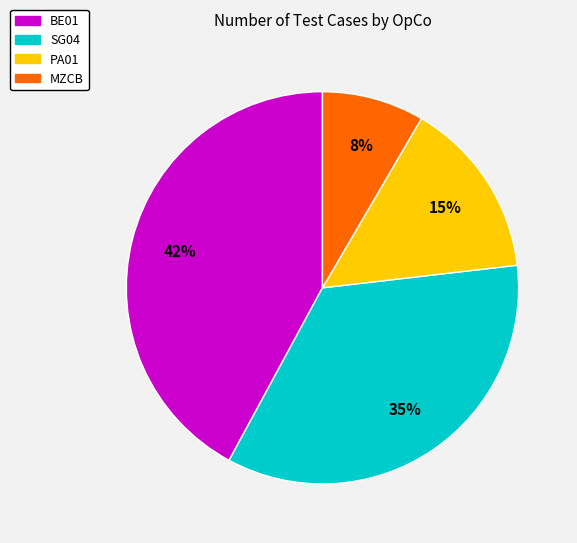

To the nearest percent, what is the difference between the SG04 and BE01 slice percentages?

7%